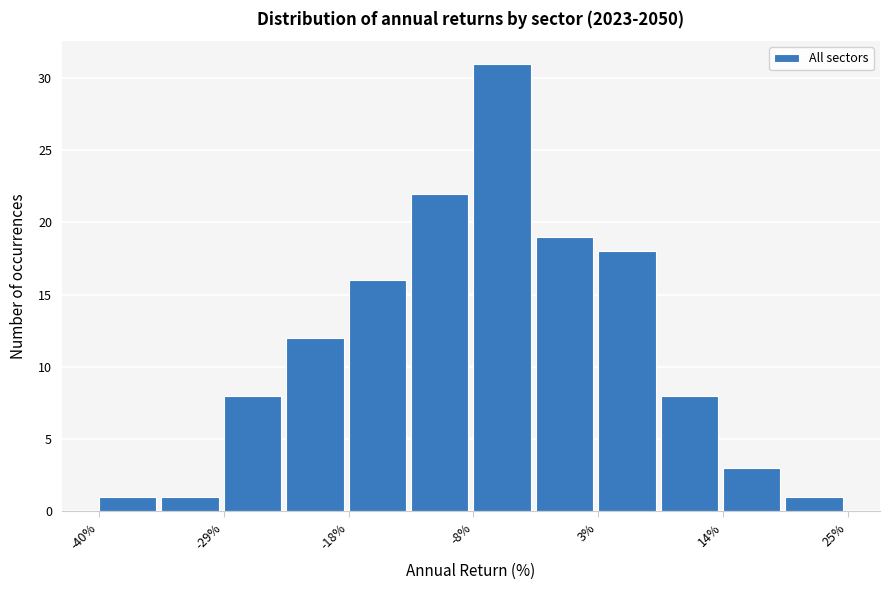

Read against the x-axis, roughly where is the centre of the tallest bar?

-6